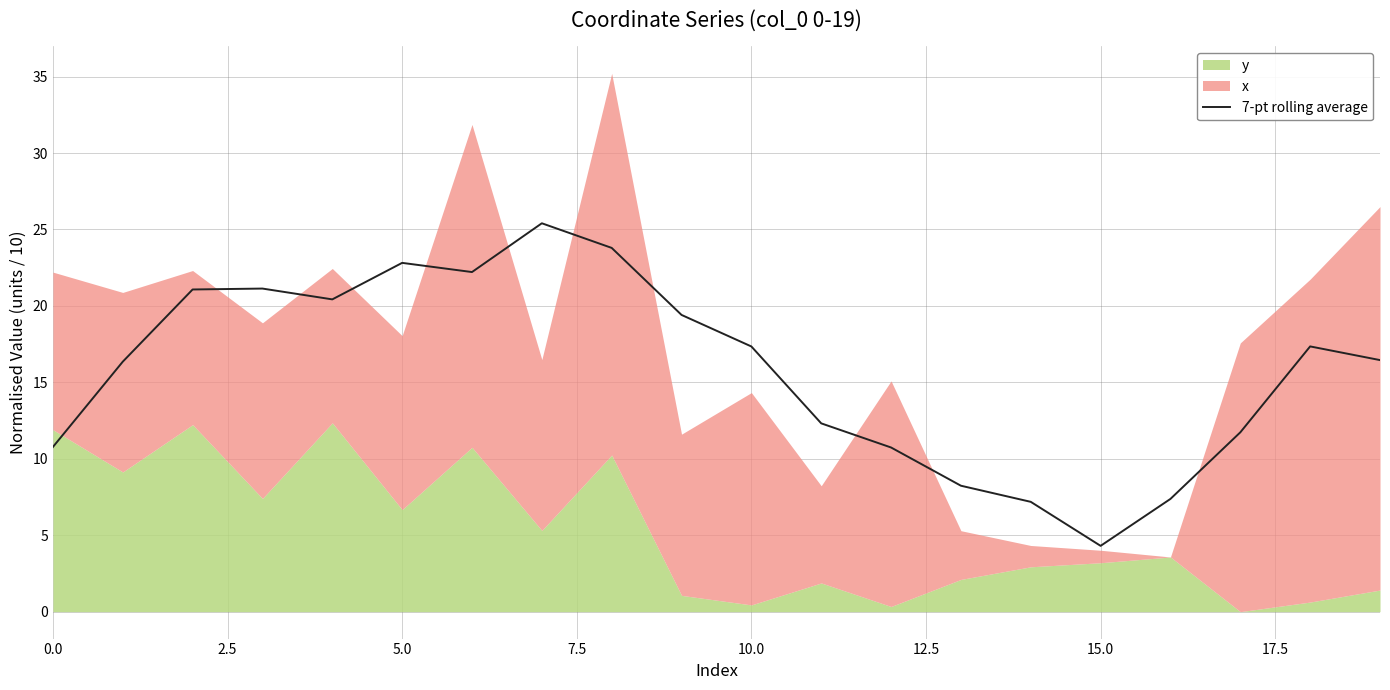

The value of 7-pt rolling average at 10.0 is 6.0. True or false?

False